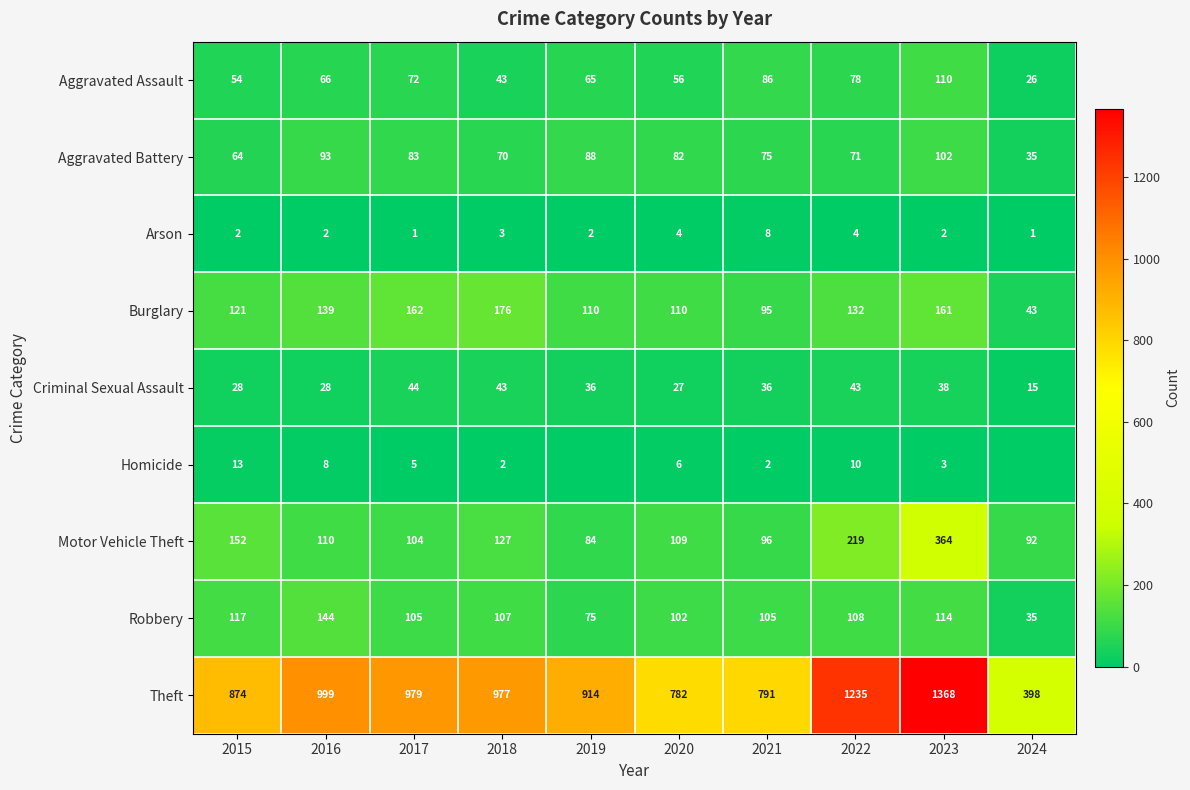

What is the average value of the Aggravated Assault series?

66